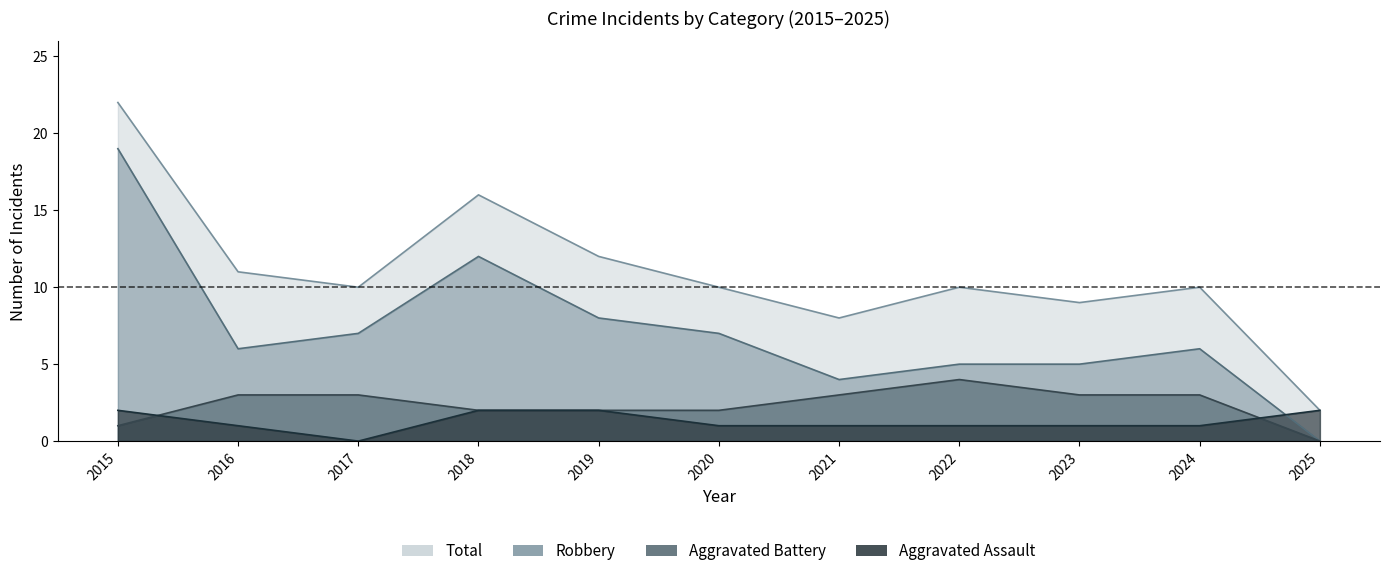

Rank the series at 2016 from highest to lowest value.

Total, Robbery, Aggravated Battery, Aggravated Assault